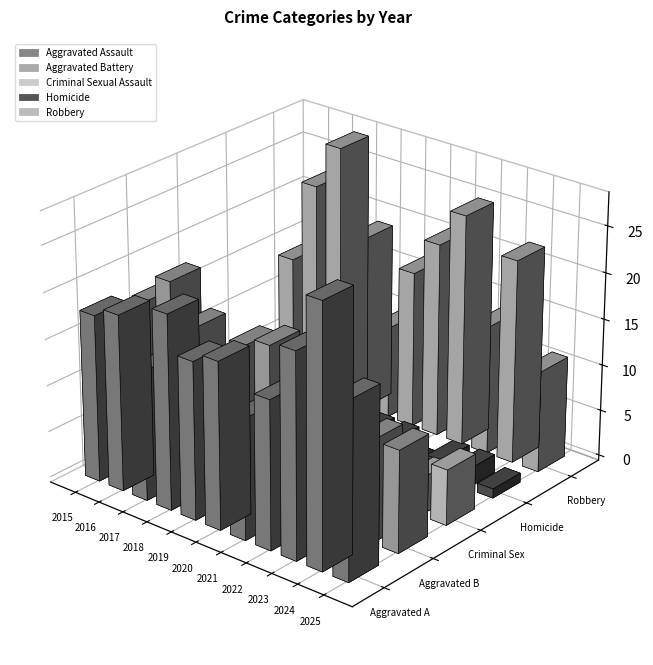

Count the number of data series in this chart.

5